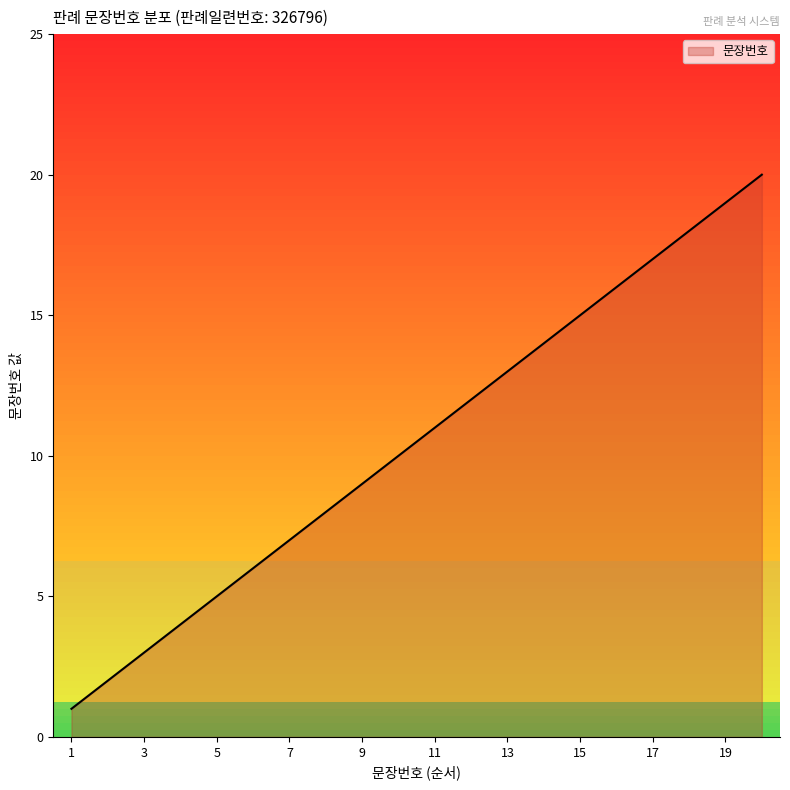

What is the difference between the maximum and minimum values?

19